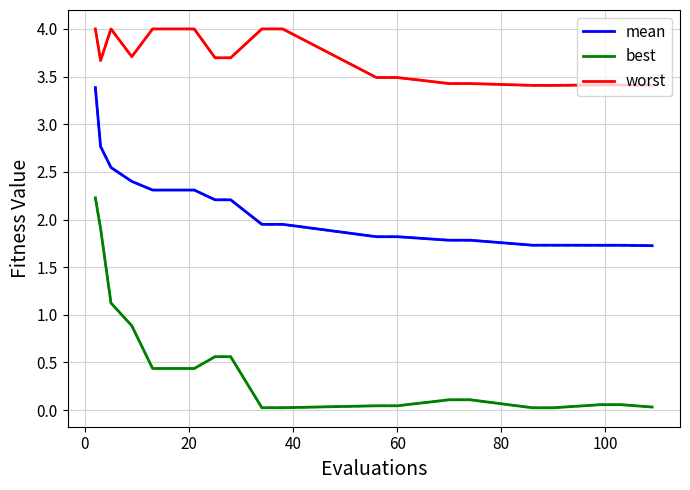

Rank the series by their average value, from lowest to highest.

best, mean, worst